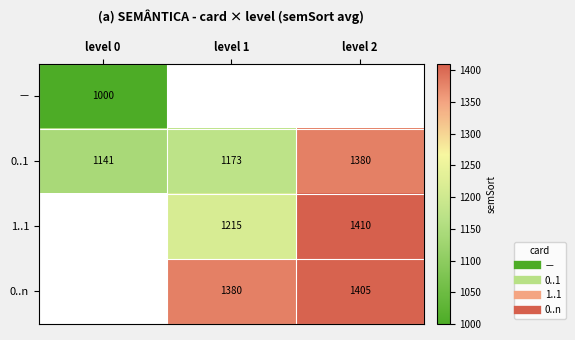

What is the highest value of the － series?

1000.0